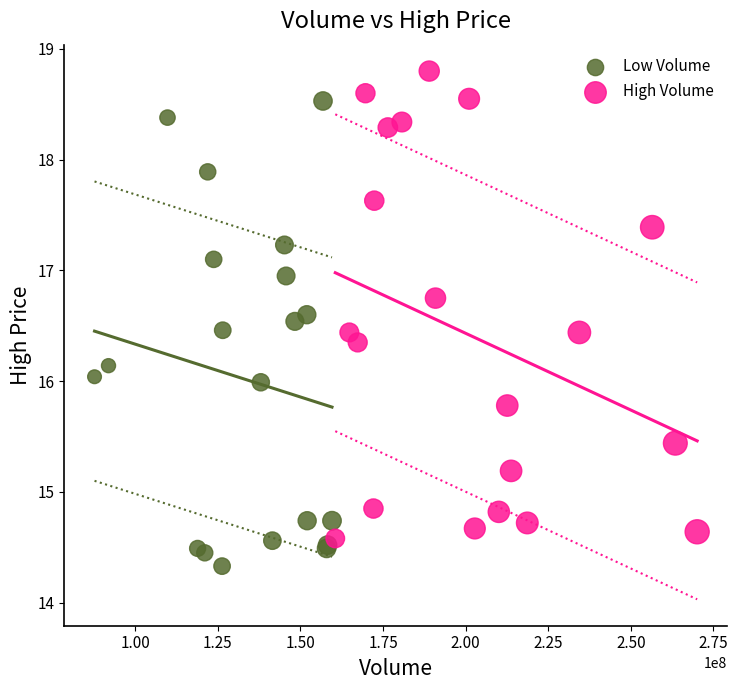

Which series contains the lowest Y value?

Low Volume